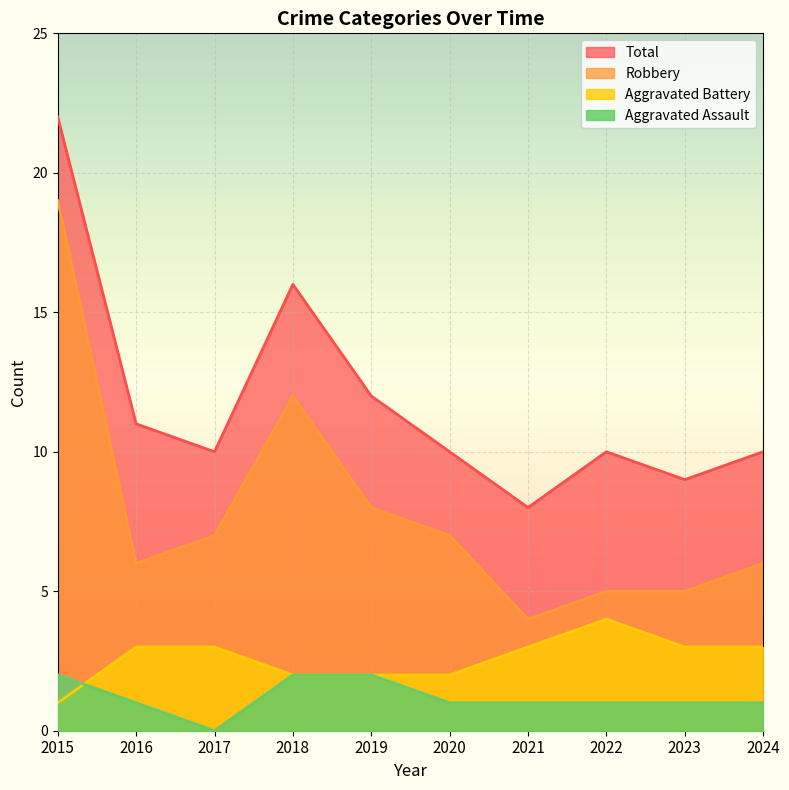

What is the value of the Robbery point at the 8th from the left?

5